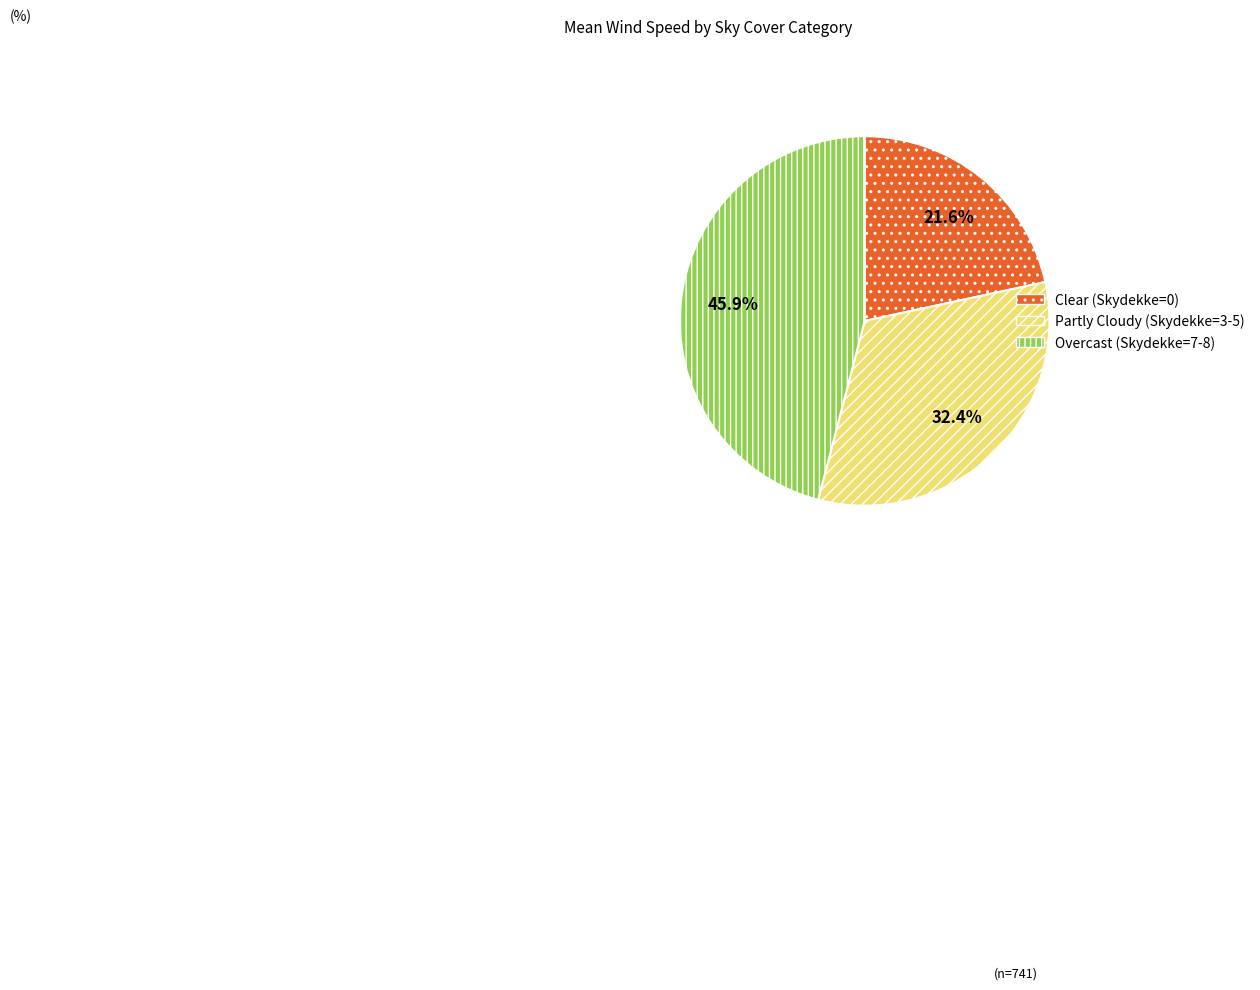

Does any single category account for the majority?

No